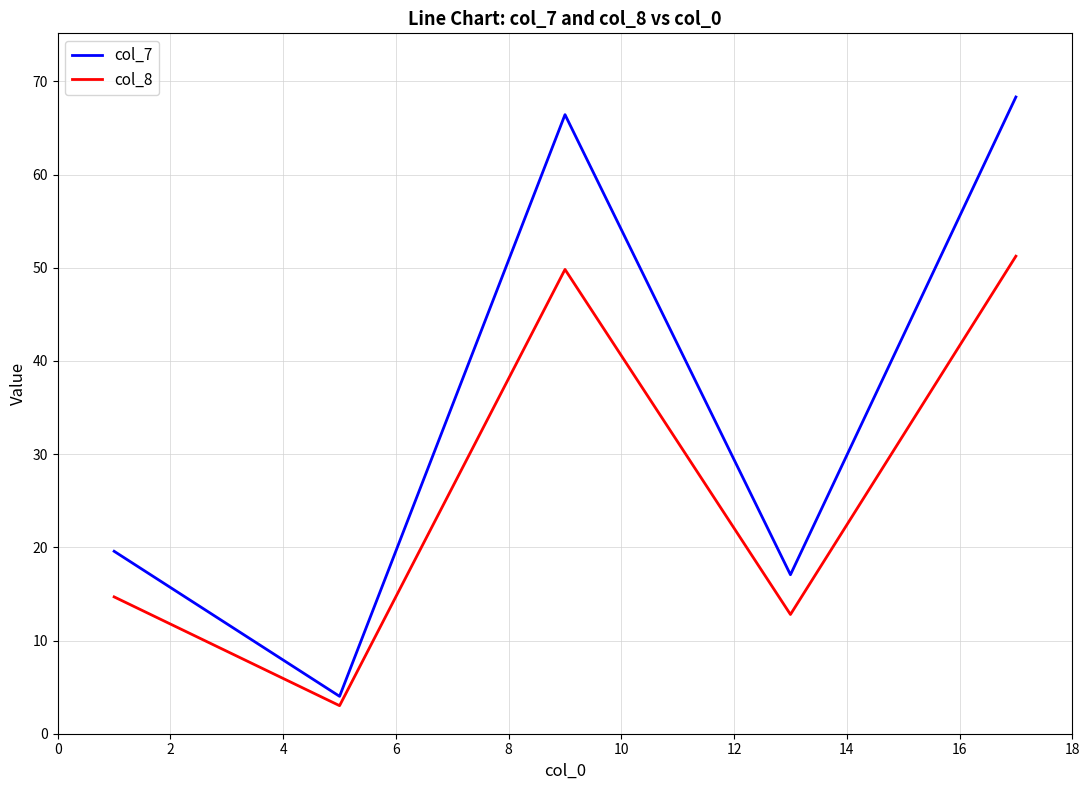

List the series in order of their overall mean, lowest first.

col_8, col_7